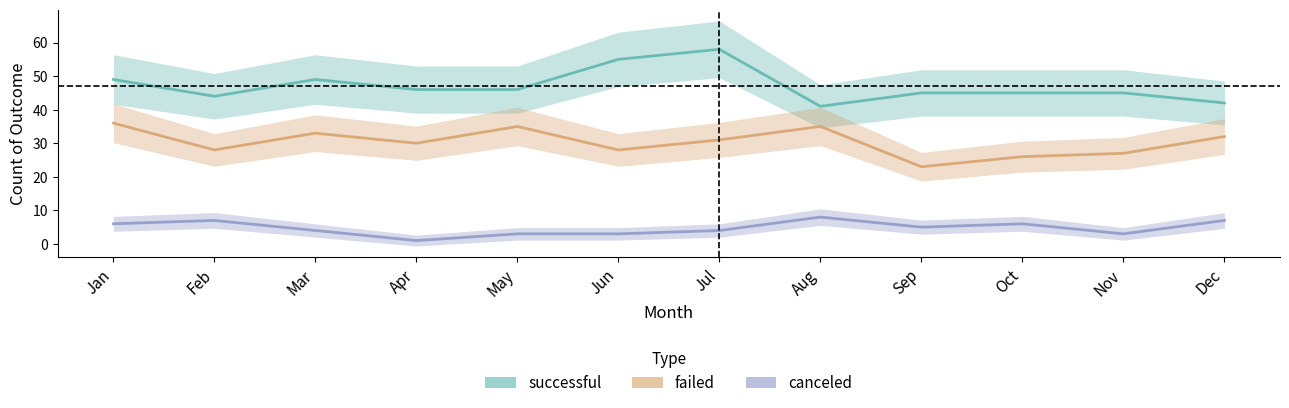

Does the chart display data point markers on the line(s)?

No